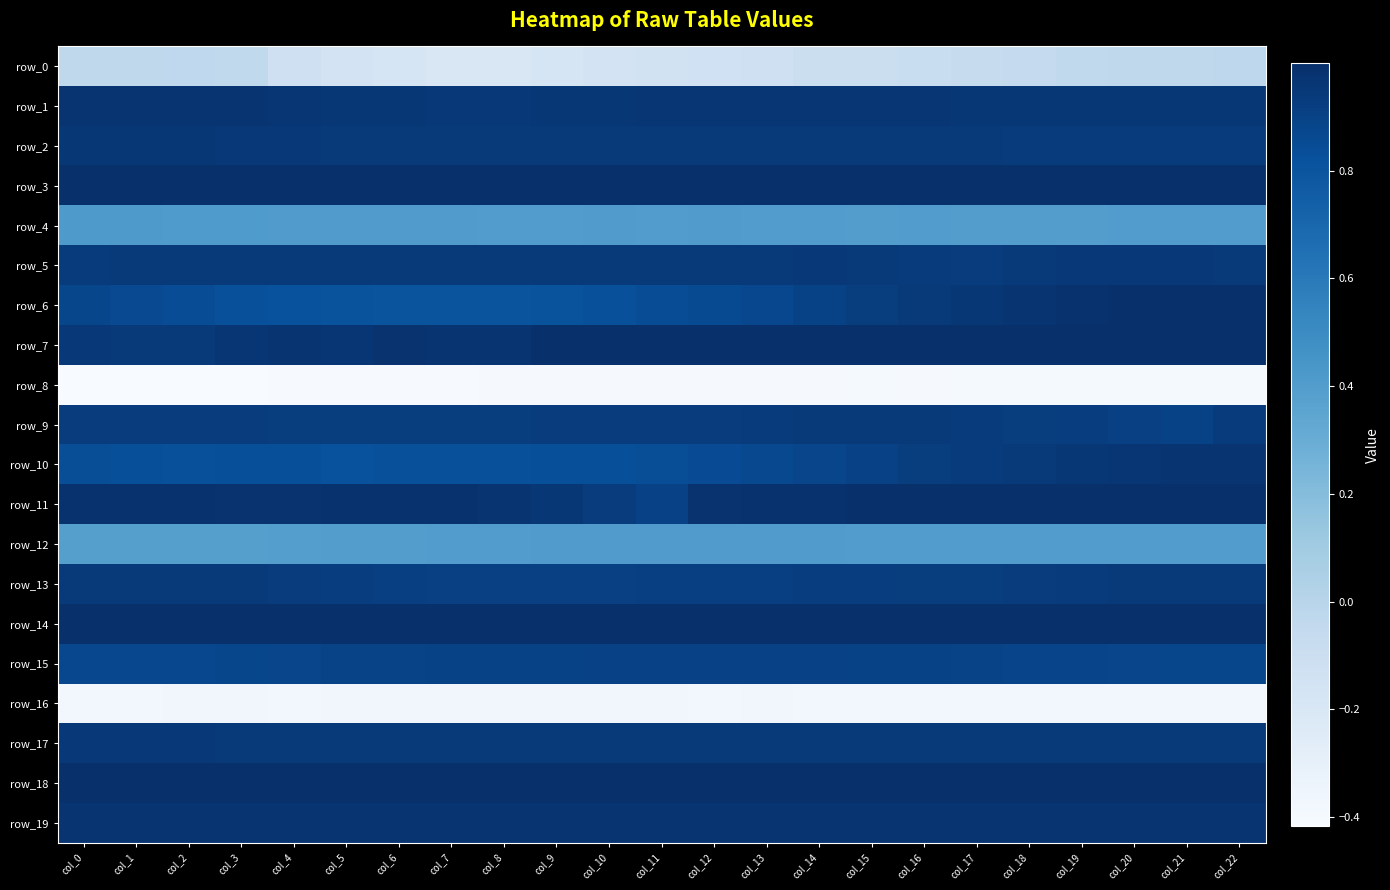

What is the total value across all series at col_22?

14.5